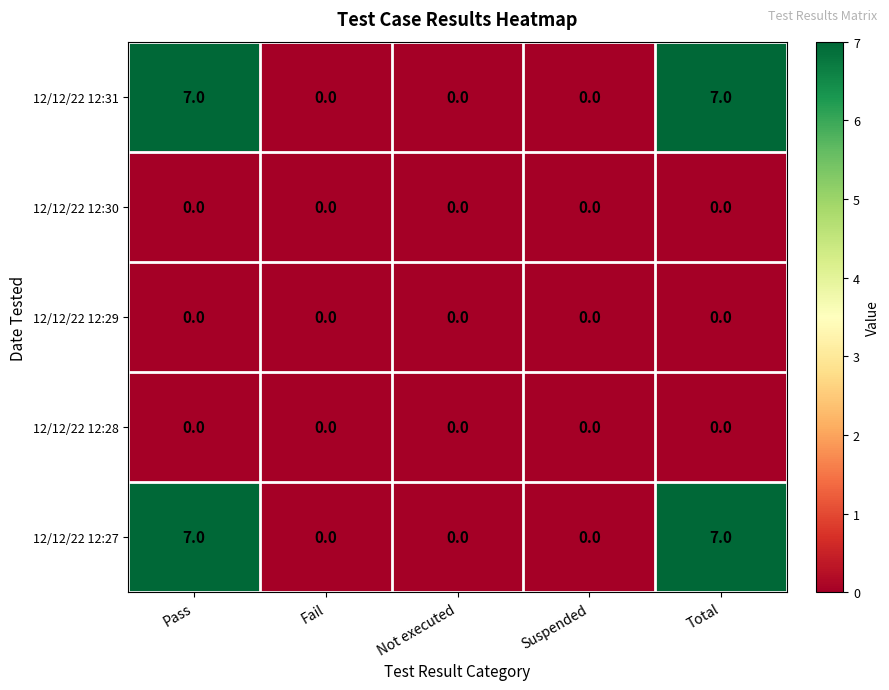

What is the sum of all 12/12/22 12:31 values?

14